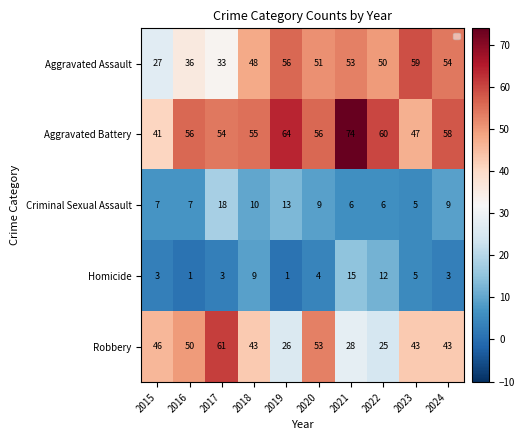

How many data points does each series have?

10